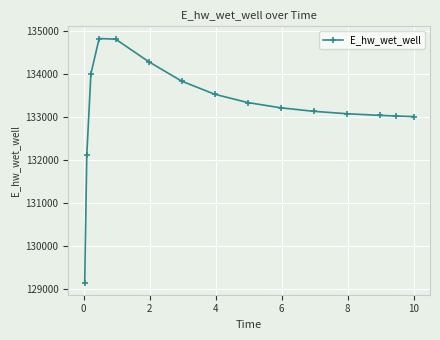

What is the value of the 2nd point from the left?

132113.0